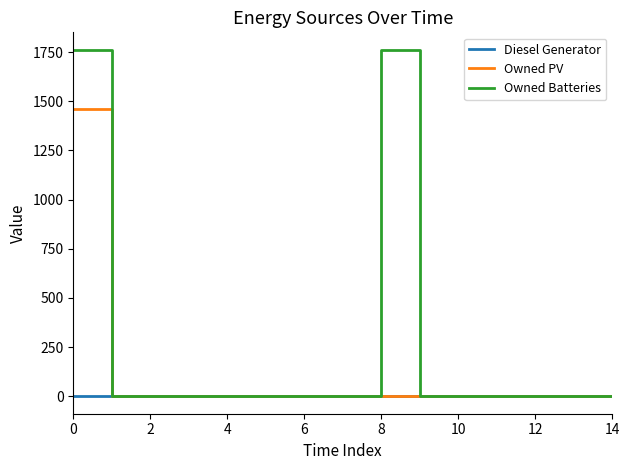

Rank the series by their maximum value, from lowest to highest.

Diesel Generator, Owned PV, Owned Batteries